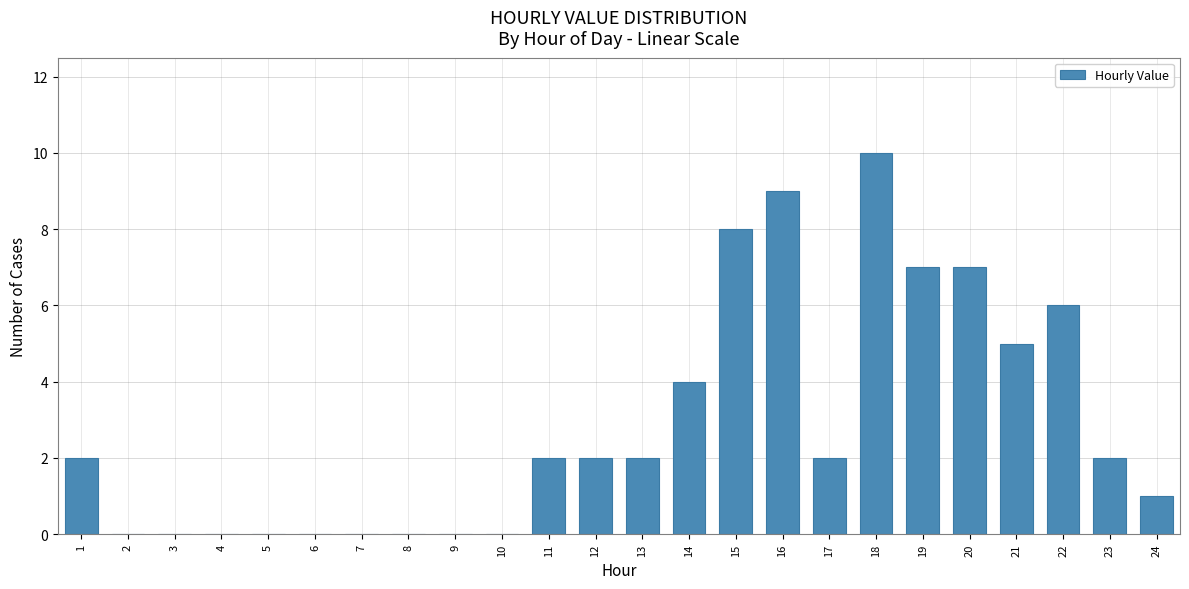

Reading right to left, what are all the values shown in this chart?

24=1	23=2	22=6	21=5	20=7	19=7	18=10	17=2	16=9	15=8	14=4	13=2	12=2	11=2	10=0	9=0	8=0	7=0	6=0	5=0	4=0	3=0	2=0	1=2